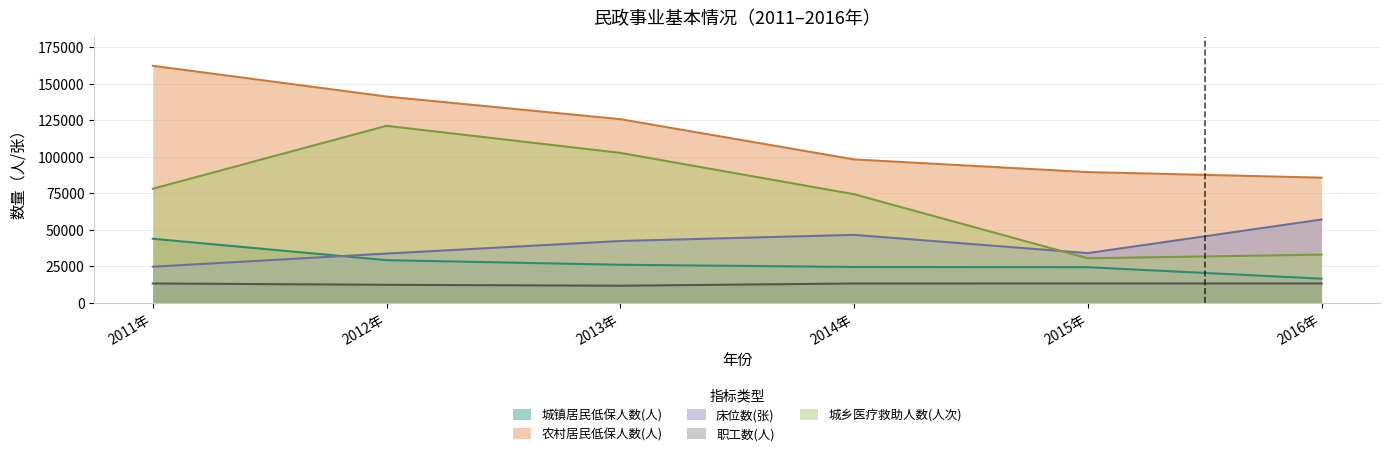

What is the minimum value for 床位数(张)?

24700